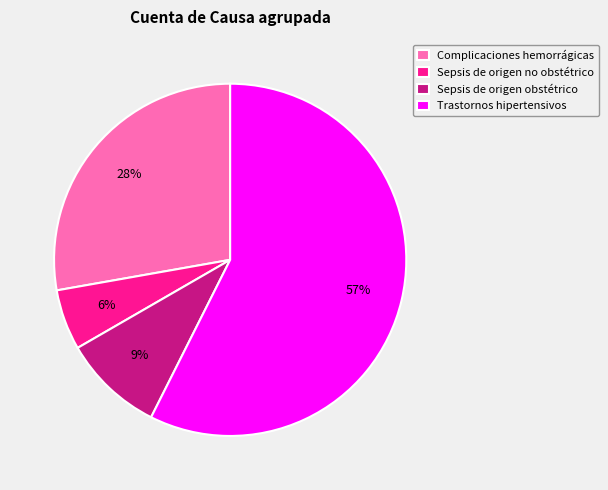

Rank the categories by value from lowest to highest.

Sepsis de origen no obstétrico, Sepsis de origen obstétrico, Complicaciones hemorrágicas, Trastornos hipertensivos